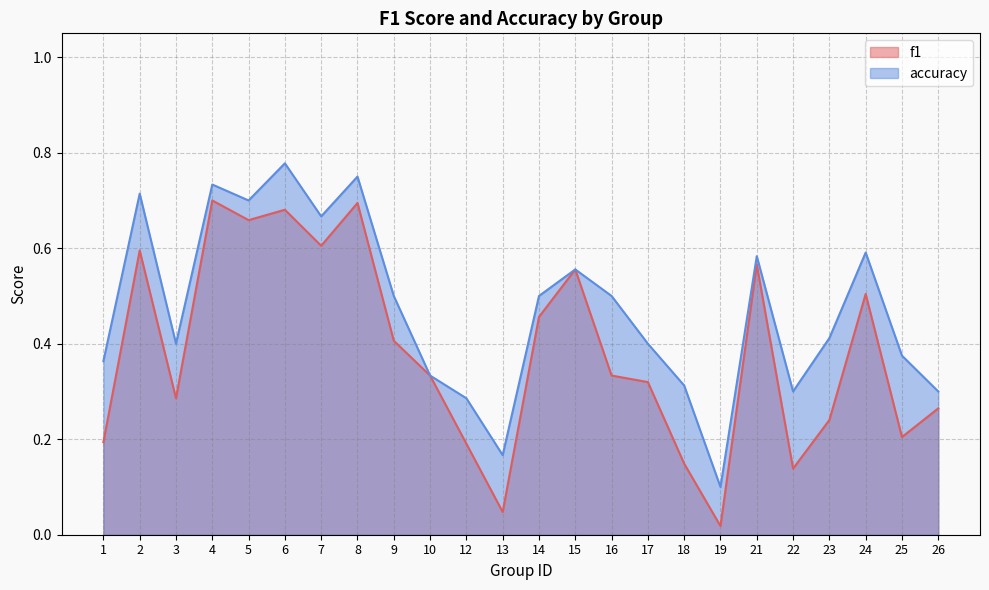

At 18, list the series in order from largest to smallest.

accuracy, f1